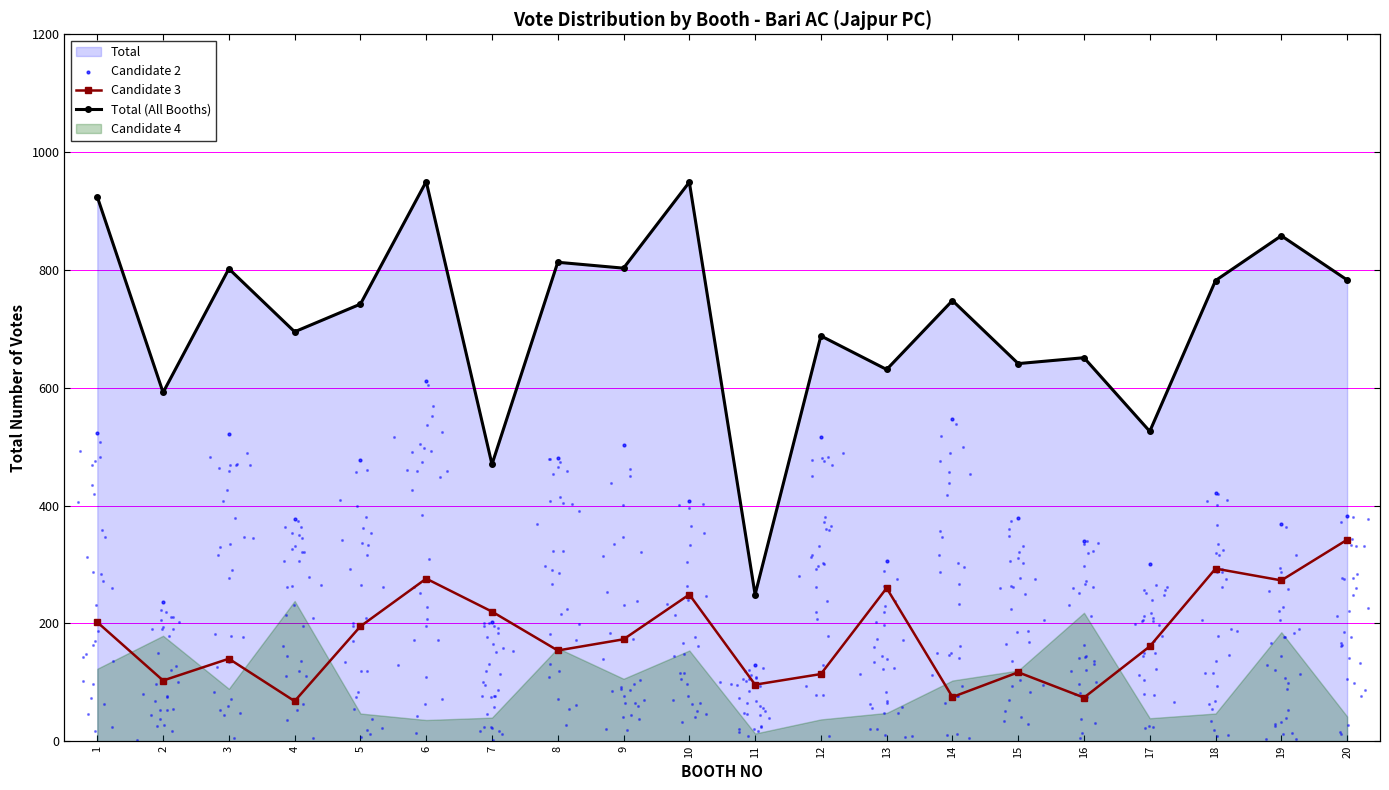

Which series has the widest spread of Y values?

Total (All Booths)